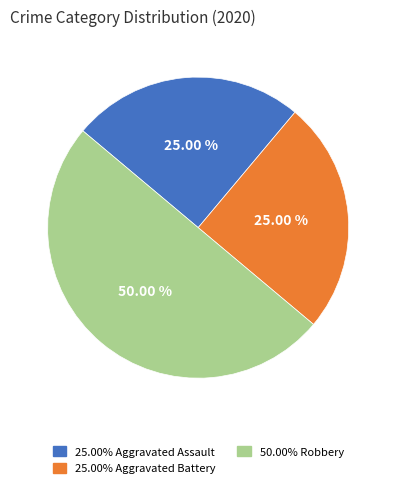

Which category has the smallest portion of the pie?

Aggravated Assault